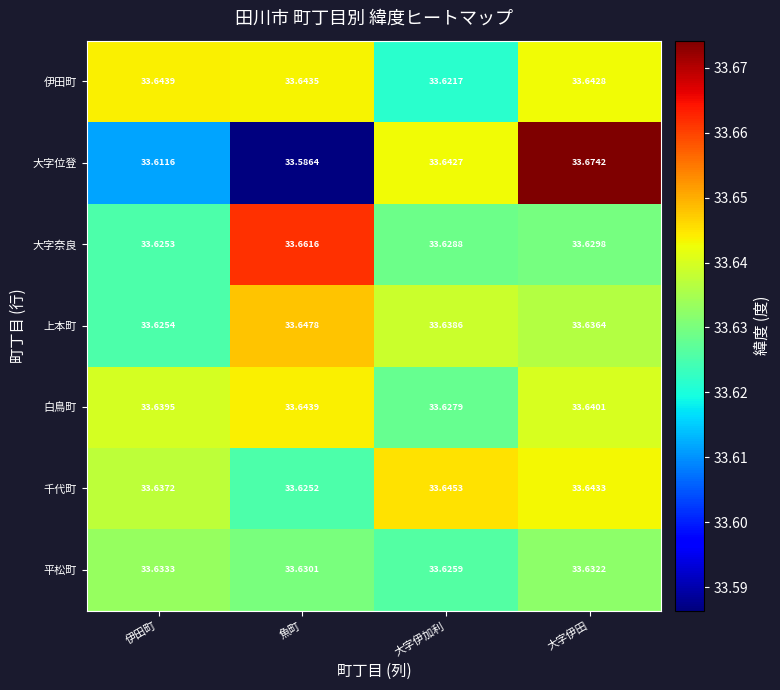

Rank the series at 大字伊田 from highest to lowest value.

大字位登, 千代町, 伊田町, 白鳥町, 上本町, 平松町, 大字奈良